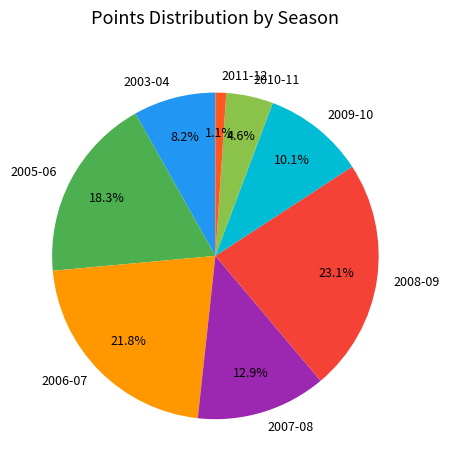

To the nearest percent, what percentage of the pie is 2006-07?

22%